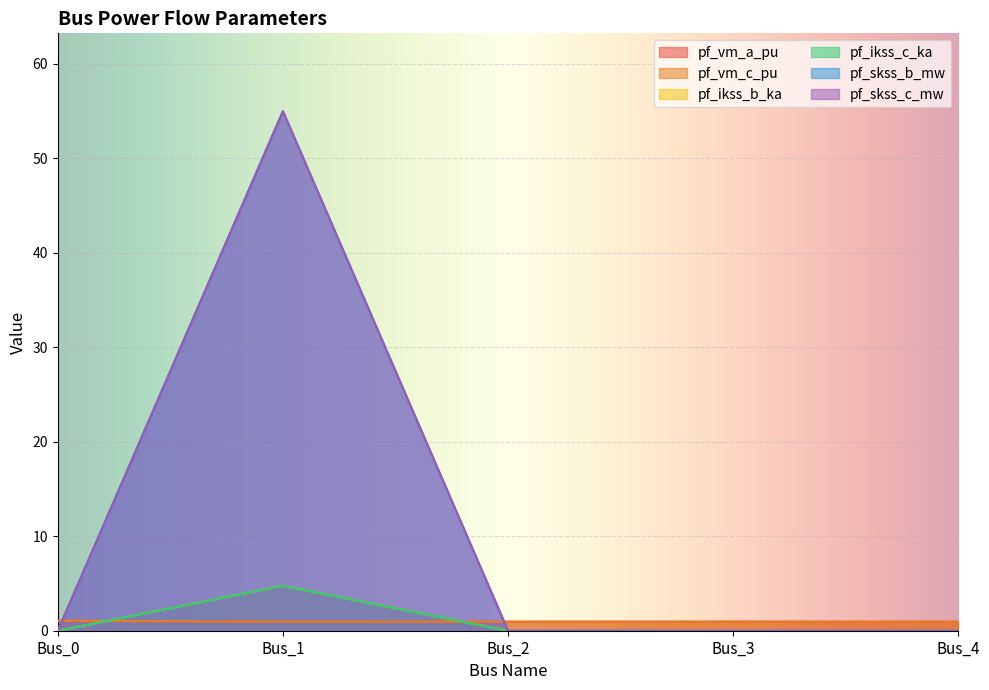

What is the value of the pf_vm_a_pu point at the 2nd from the left?

1.0